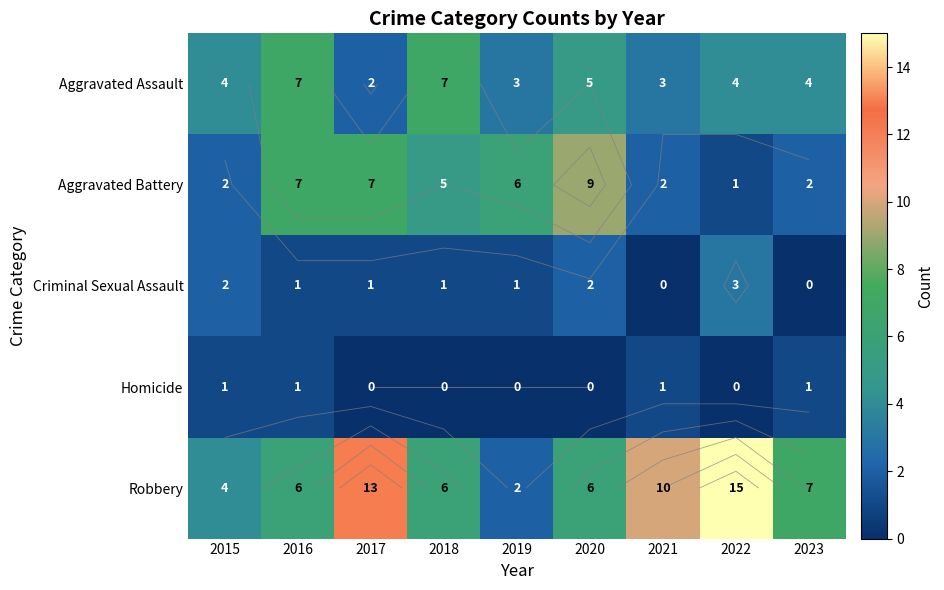

Rank the series at 2018 from lowest to highest value.

Homicide, Criminal Sexual Assault, Aggravated Battery, Robbery, Aggravated Assault